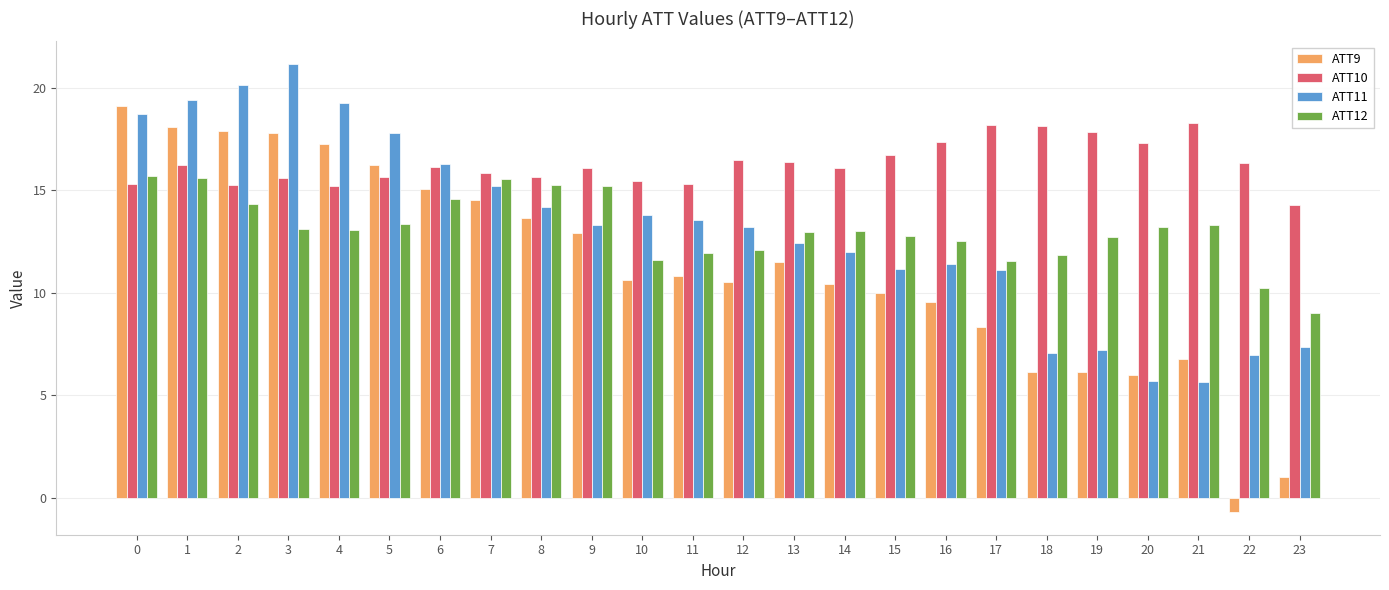

What is the maximum value shown in the chart?

21.2